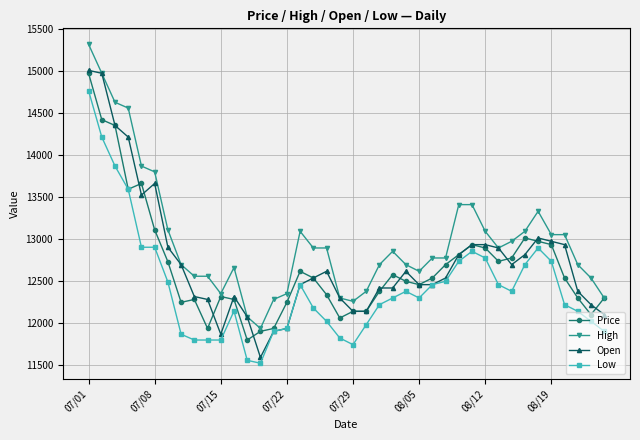

What is the smallest value displayed?

11519.4